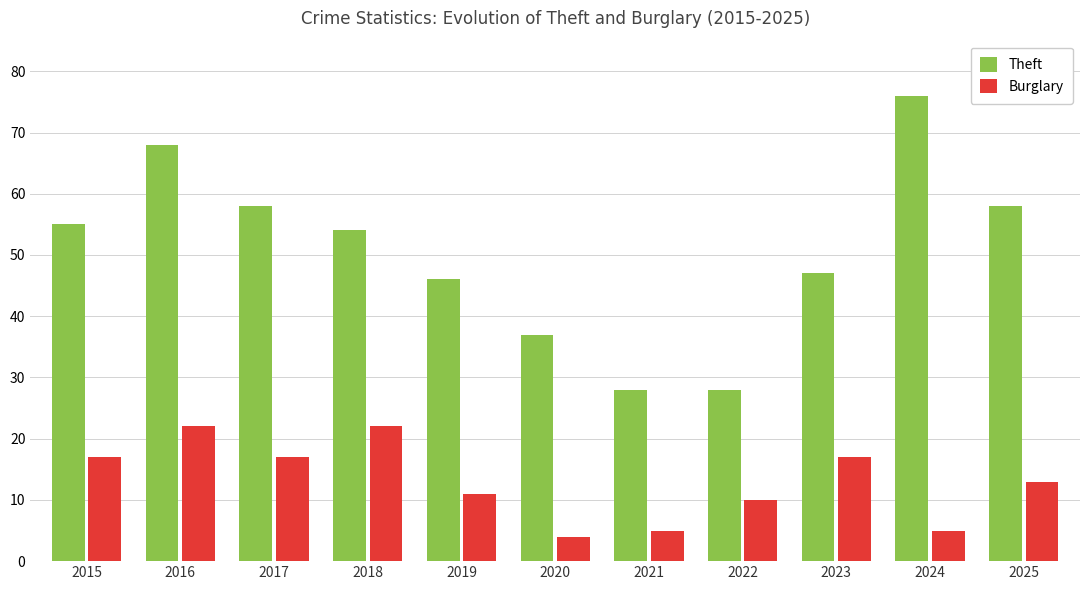

What is the difference between the second highest and second lowest values in the Burglary series?

17